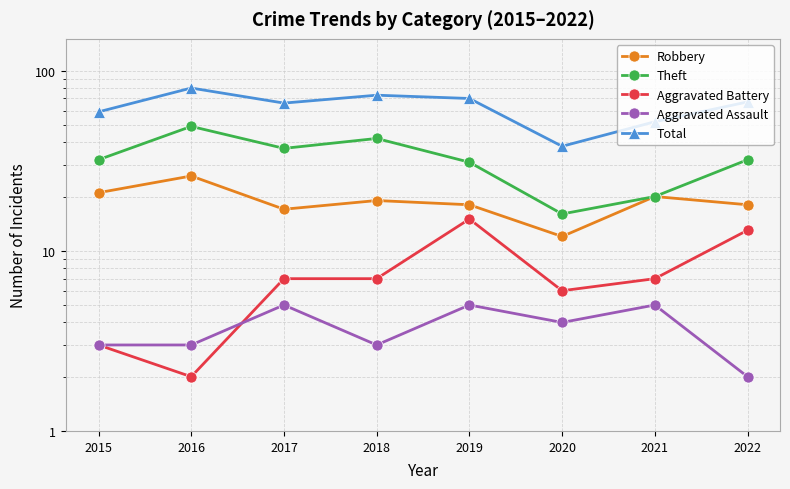

Reading left to right, extract all data points from this chart.

Robbery: 2015=21	2016=26	2017=17	2018=19	2019=18	2020=12	2021=20	2022=18
Theft: 2015=32	2016=49	2017=37	2018=42	2019=31	2020=16	2021=20	2022=32
Aggravated Battery: 2015=3	2016=2	2017=7	2018=7	2019=15	2020=6	2021=7	2022=13
Aggravated Assault: 2015=3	2016=3	2017=5	2018=3	2019=5	2020=4	2021=5	2022=2
Total: 2015=59	2016=80	2017=66	2018=73	2019=70	2020=38	2021=52	2022=67